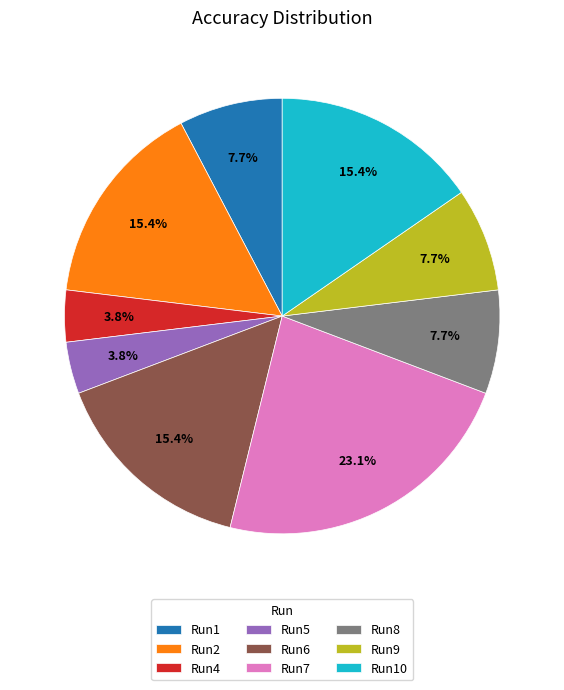

How many segments does this pie chart have?

9